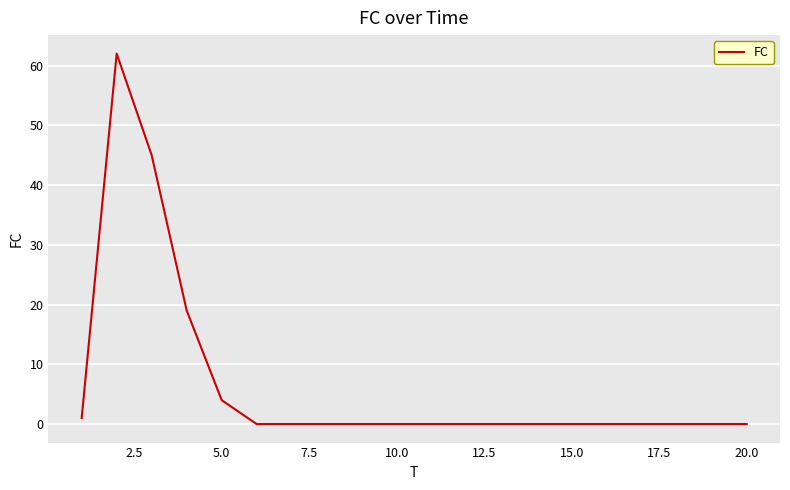

What is the greatest value displayed?

62